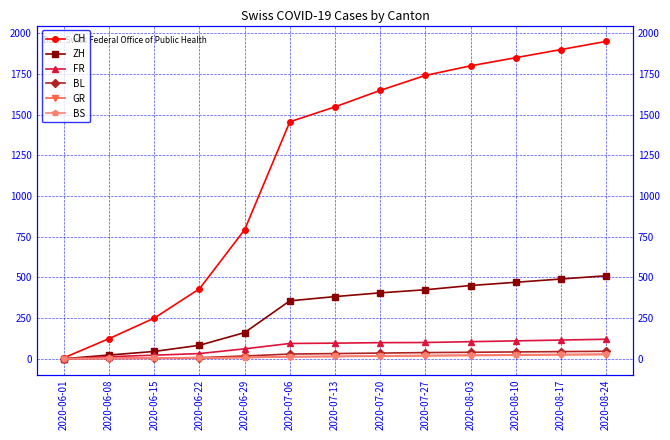

Rank the categories by BL value from lowest to highest.

2020-06-01, 2020-06-08, 2020-06-15, 2020-06-22, 2020-06-29, 2020-07-06, 2020-07-13, 2020-07-20, 2020-07-27, 2020-08-03, 2020-08-10, 2020-08-17, 2020-08-24